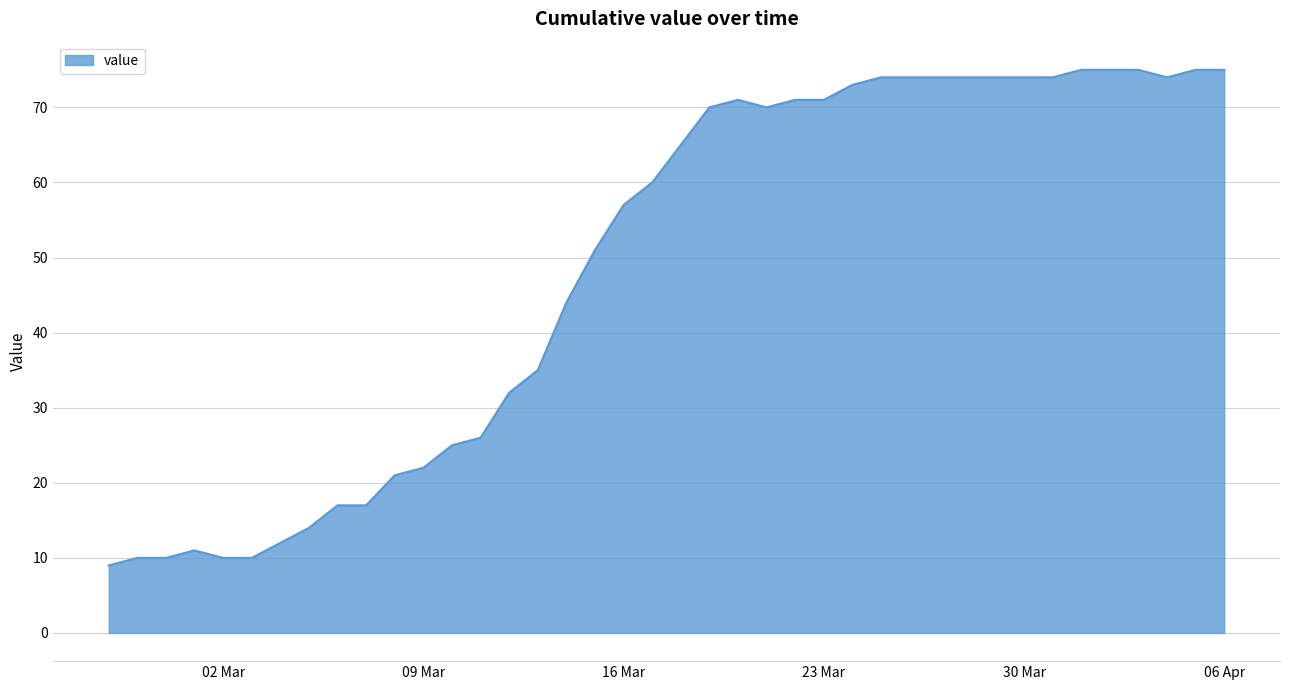

What is the average value?

49